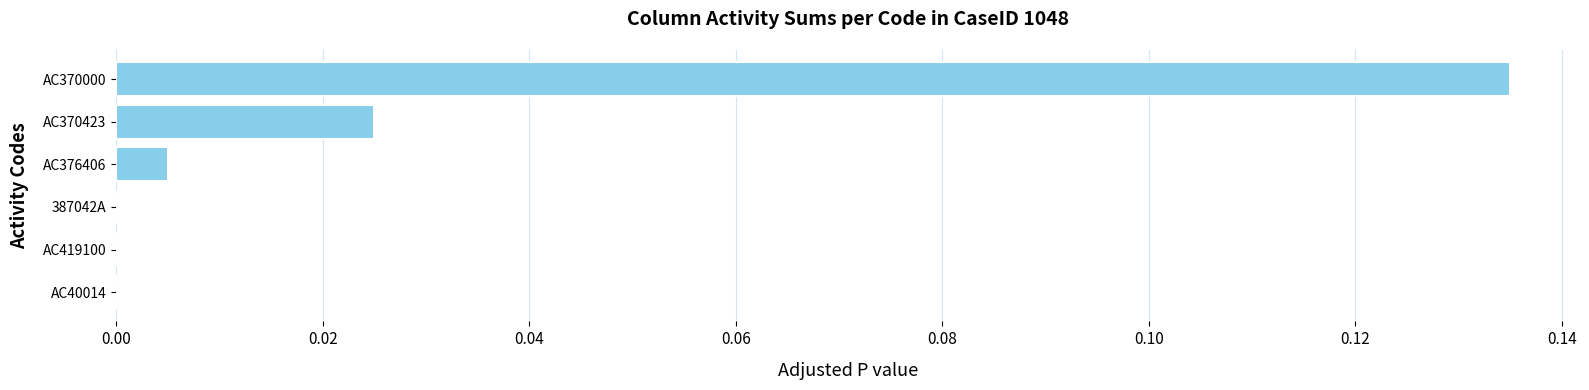

At which category does the chart reach its peak across all series?

AC370000